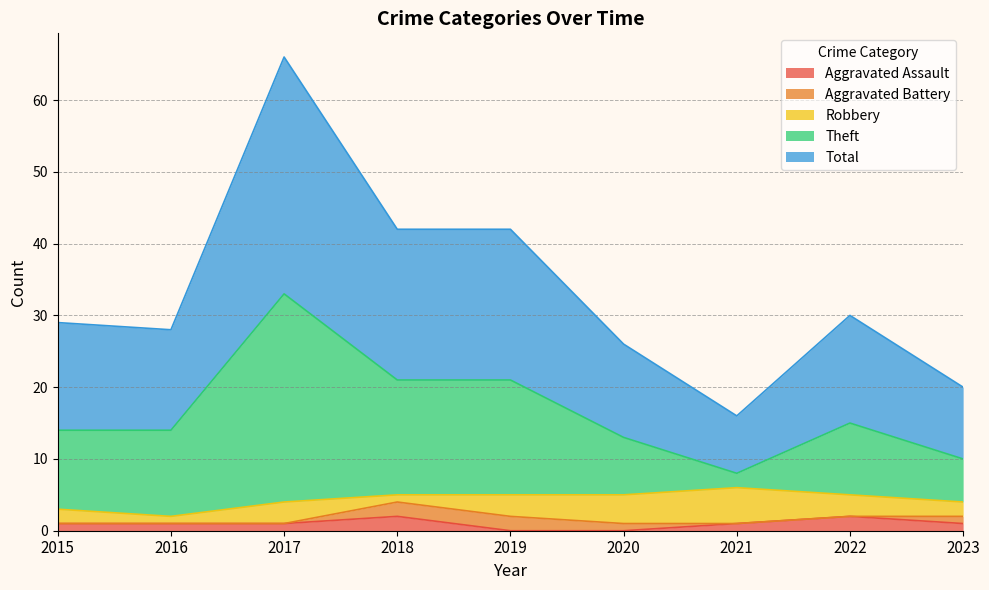

True or false: Aggravated Assault has a value of 0 at 2019.

True